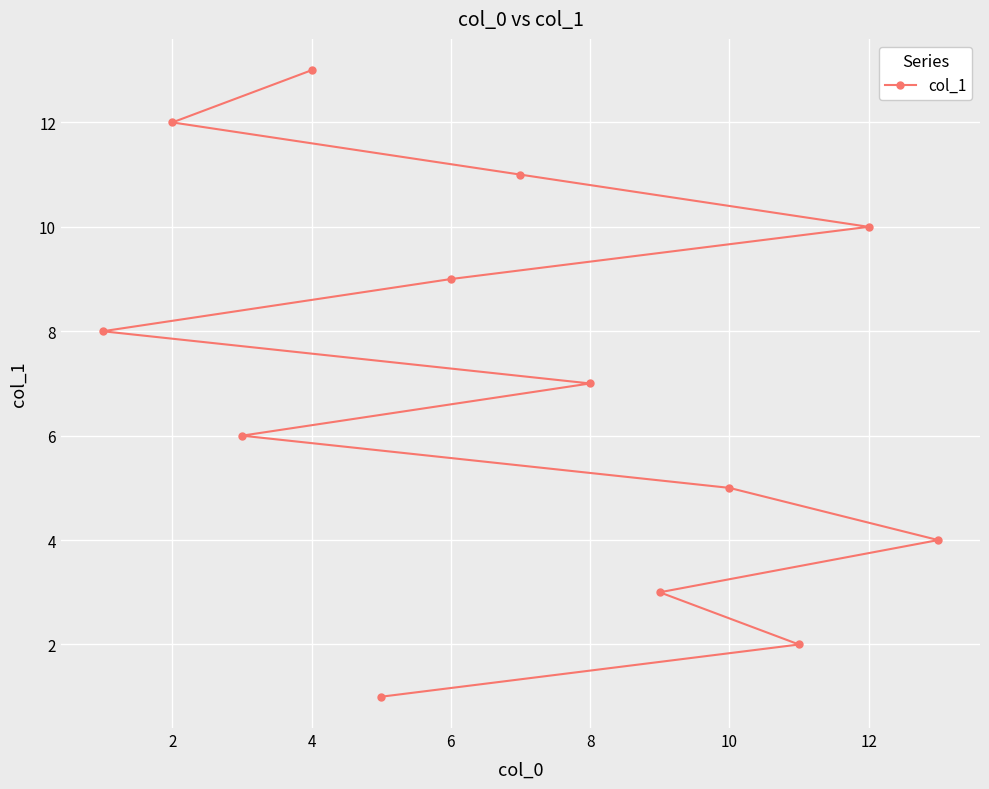

What is the minimum value shown in the chart?

1